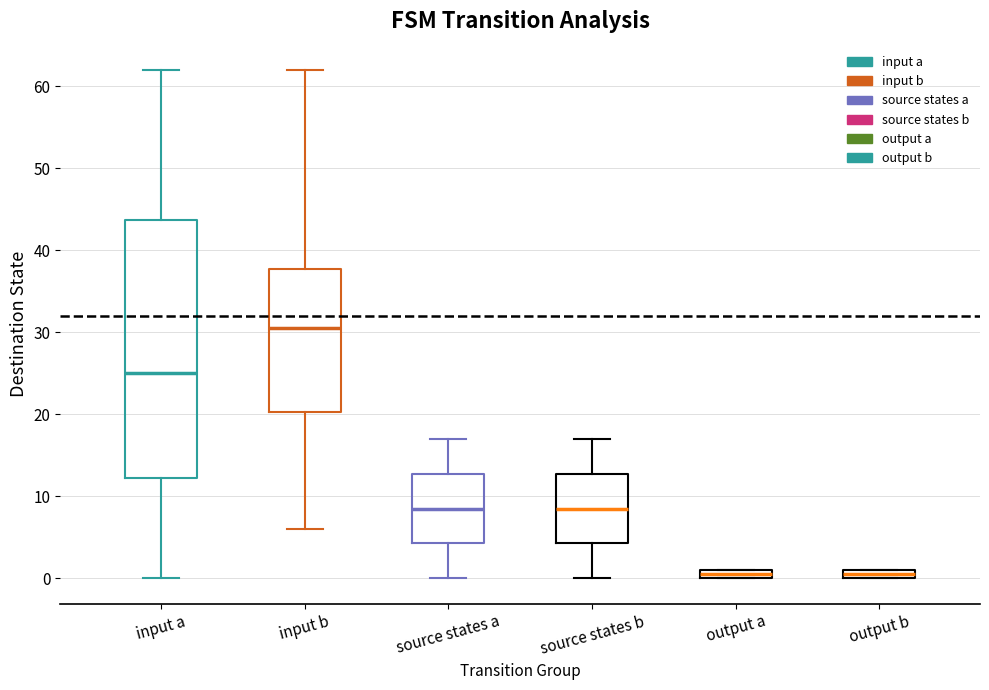

Which box is the tallest, from its lower edge to its upper edge?

input a